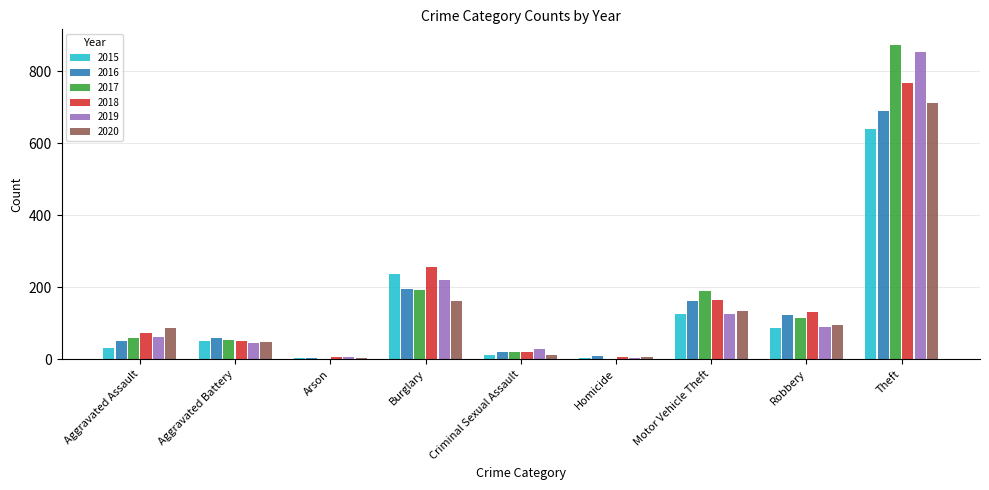

What is the greatest value displayed?

873